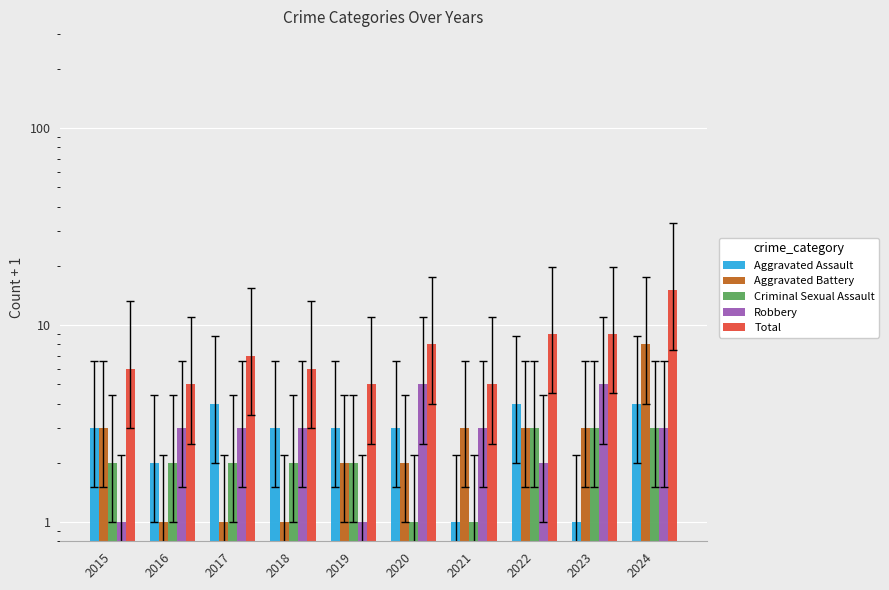

How many groups of bars are there?

10